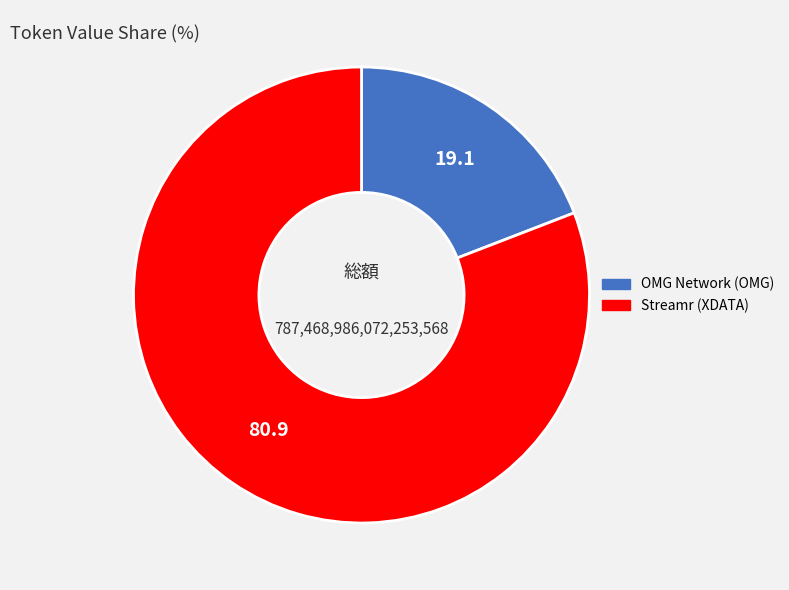

How many slices are in this pie chart?

2